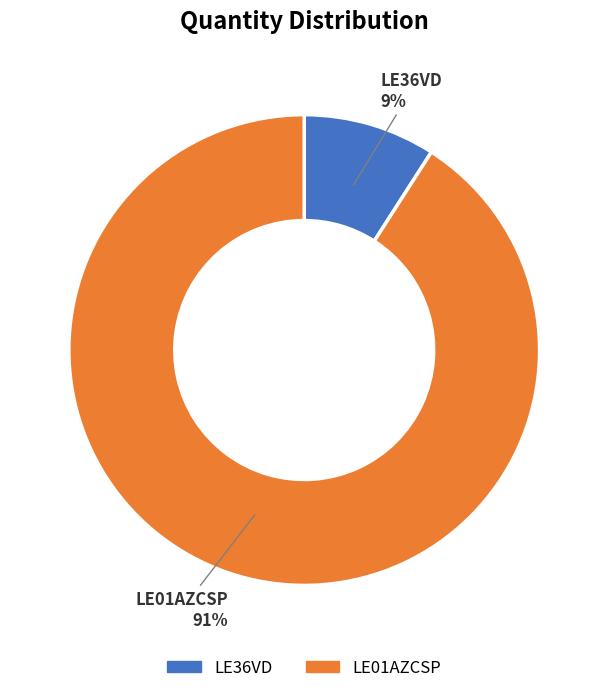

To the nearest percent, what is the difference between the largest and smallest slice percentages?

82%